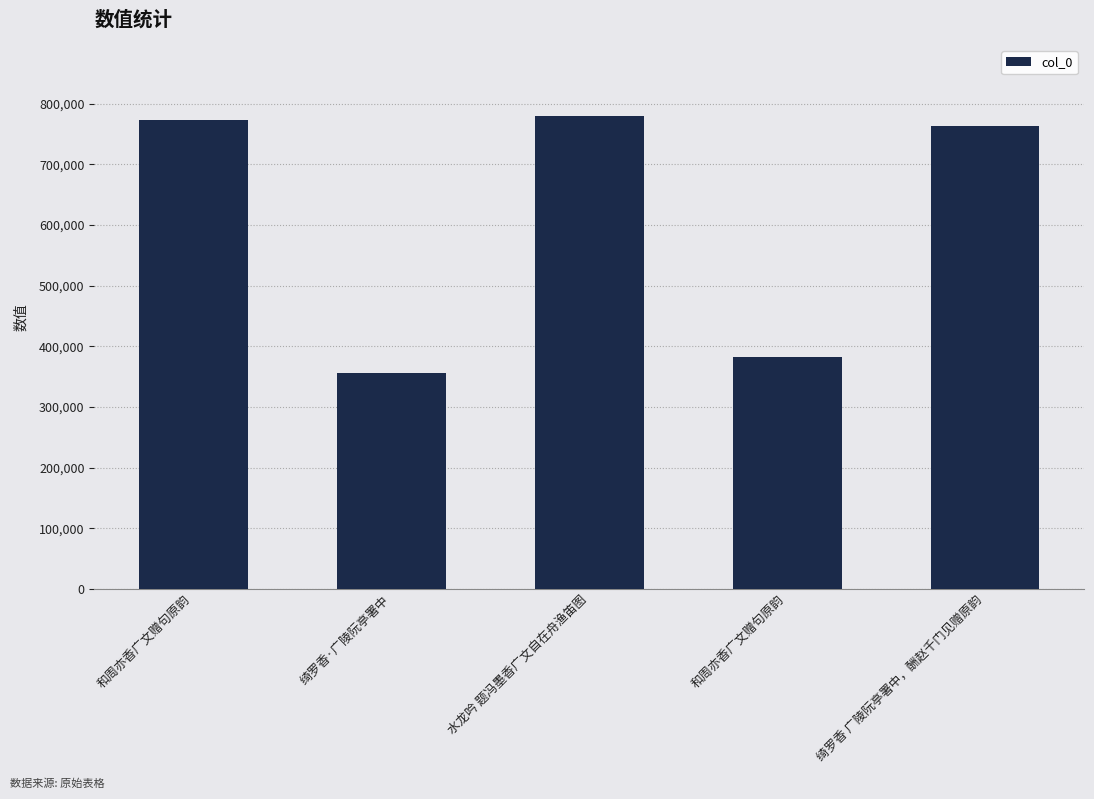

List the labels in order of value, smallest first.

绮罗香·广陵阮亭署中, 和周亦香广文赠句原韵, 绮罗香 广陵阮亭署中，酬赵千门见赠原韵, 和周亦香广文赠句原韵, 水龙吟 题冯墨香广文自在舟渔笛图